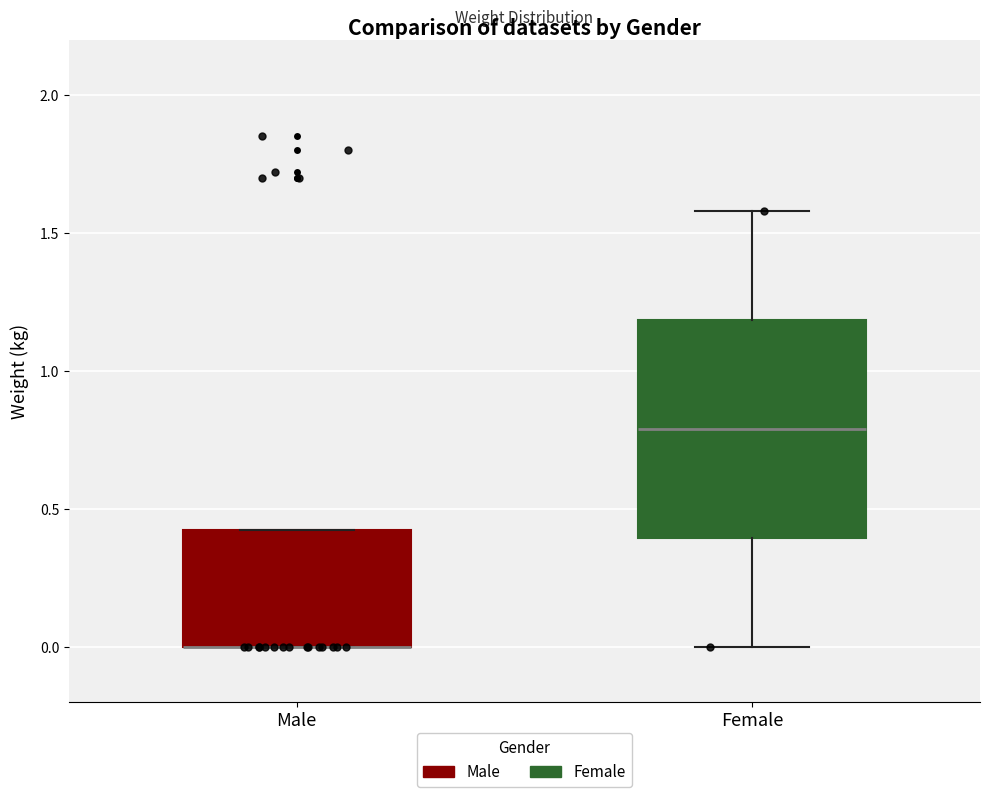

Reading left to right, read every box against the y-axis: the position of its median line, the range the box covers, and the ends of its whiskers. The values are not printed on the chart, so give them approximately, as read against the axis.

Male: median 0.00 (drawn on the box's lower edge), box 0.00 to 0.45, whiskers 0.00 to 0.45
Female: median 0.80, box 0.40 to 1.20, whiskers 0.00 to 1.60